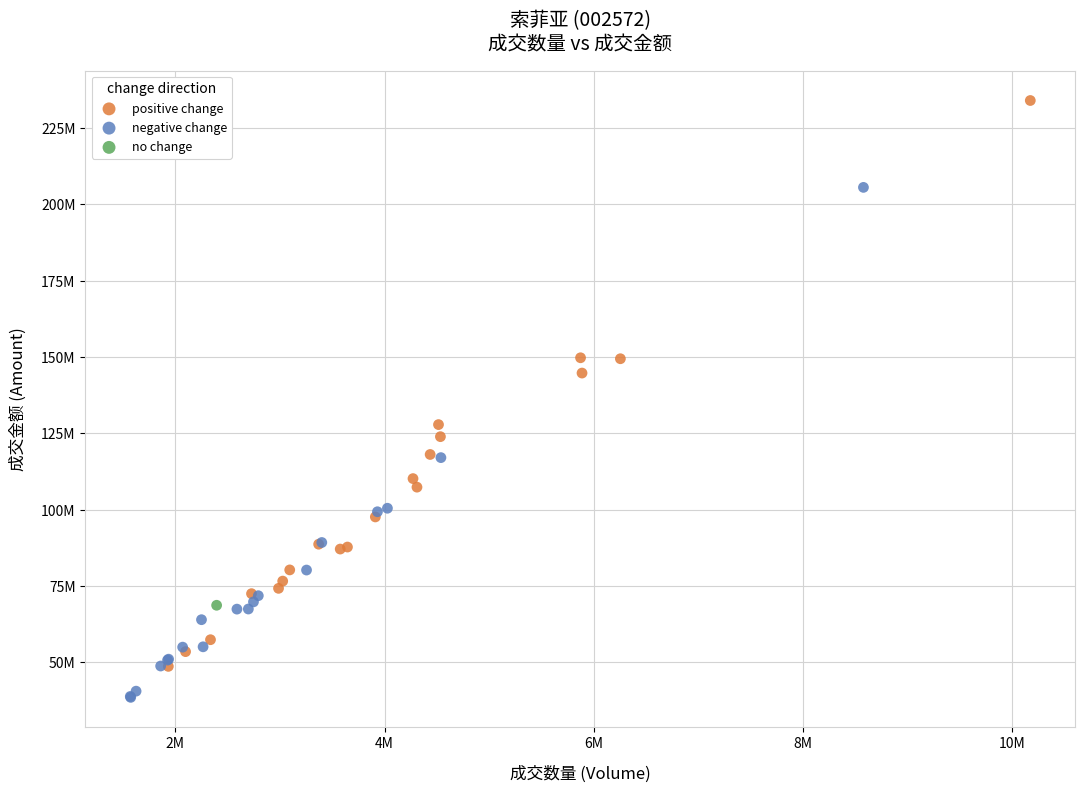

Which series contains the lowest Y value?

negative change